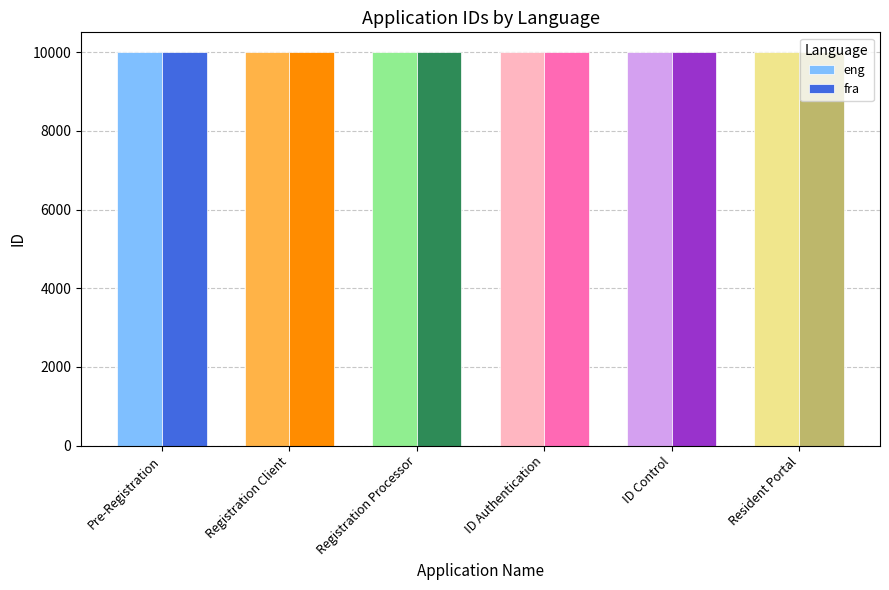

What is the approximate value of fra at ID Control?

10005